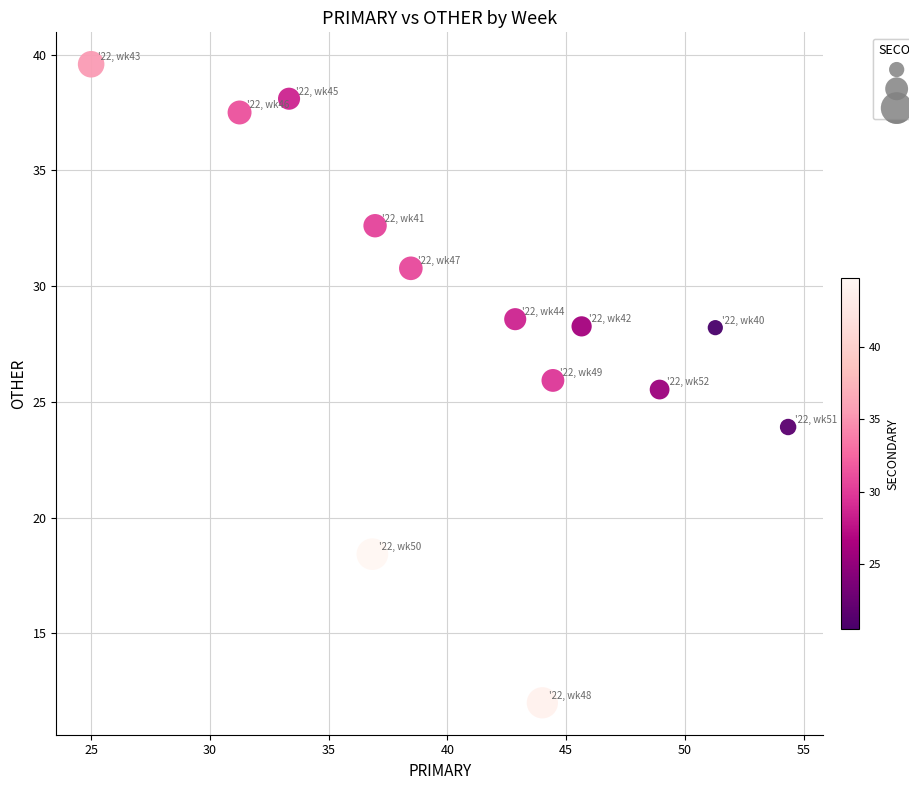

What Y value in the scatter plot is closest to 25?

25.5